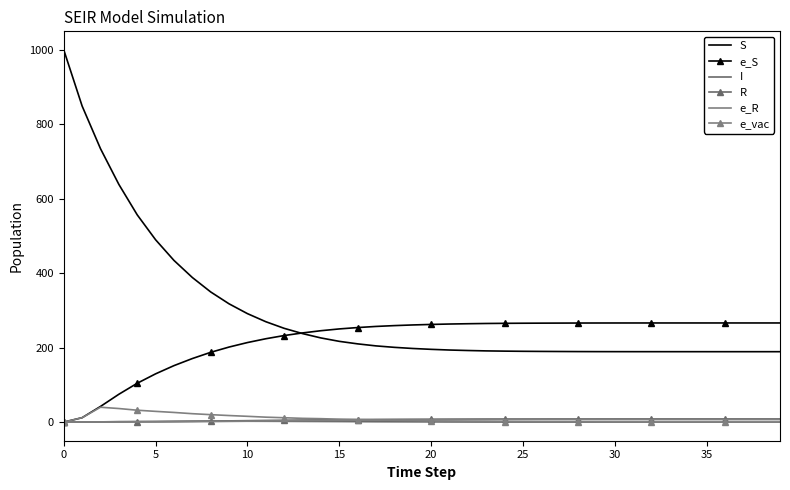

Which category has the lowest value in the I series?

36